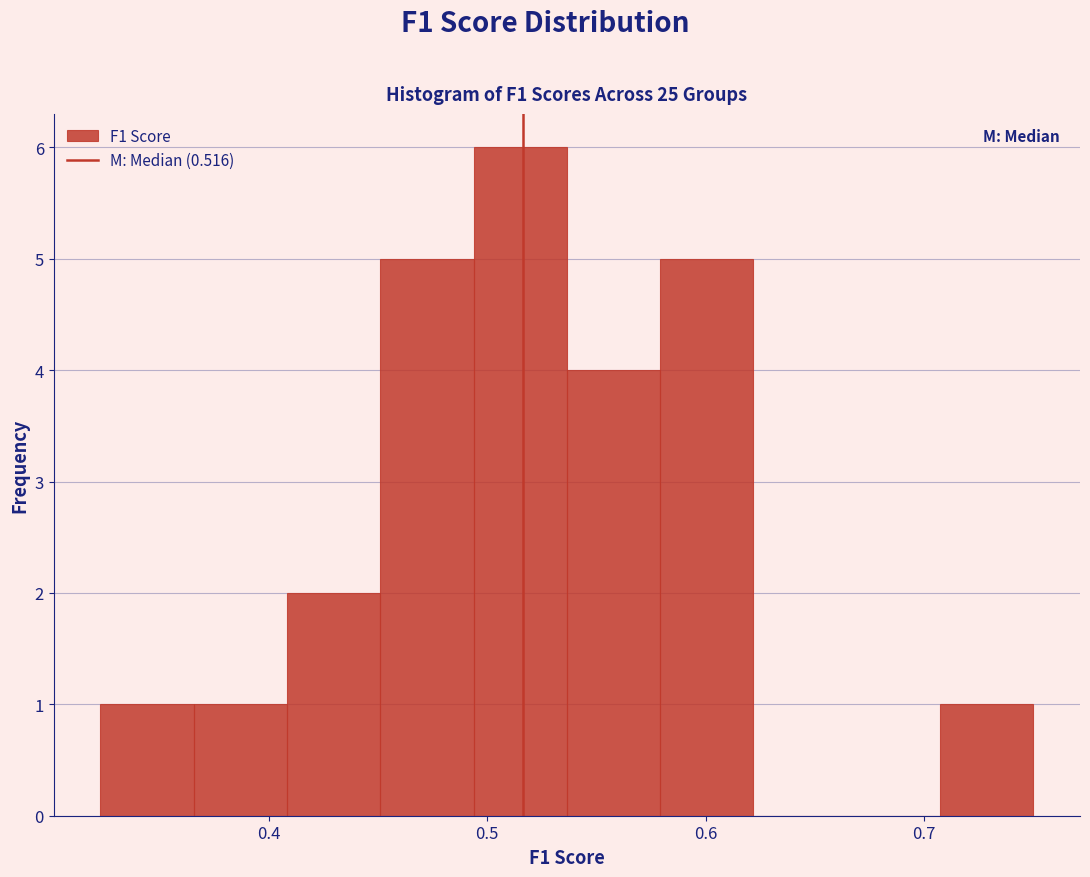

What is the height of the bar covering 0.49 to 0.54 on the x-axis? Neither the bar edges nor the heights are printed on the chart, so give them approximately, as read against the axes.

6